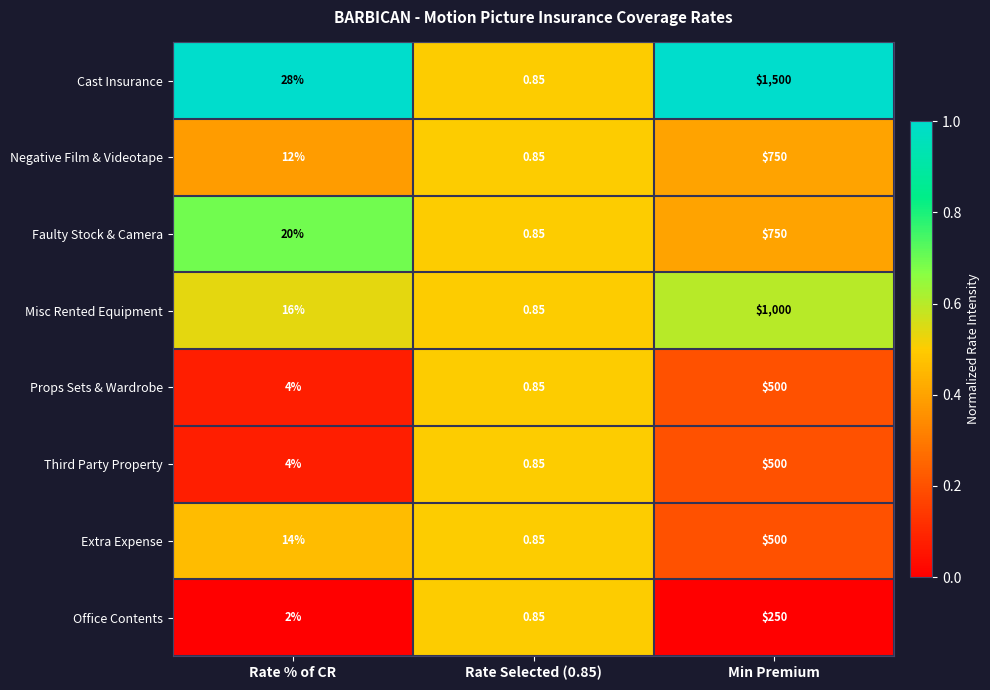

Which series has the widest spread of values?

Cast Insurance